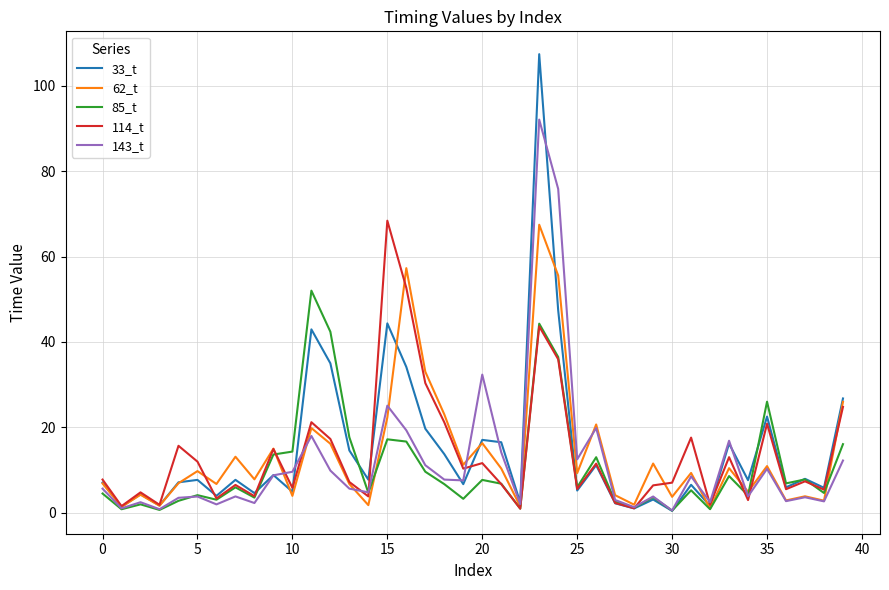

Which series has the widest spread of values?

33_t